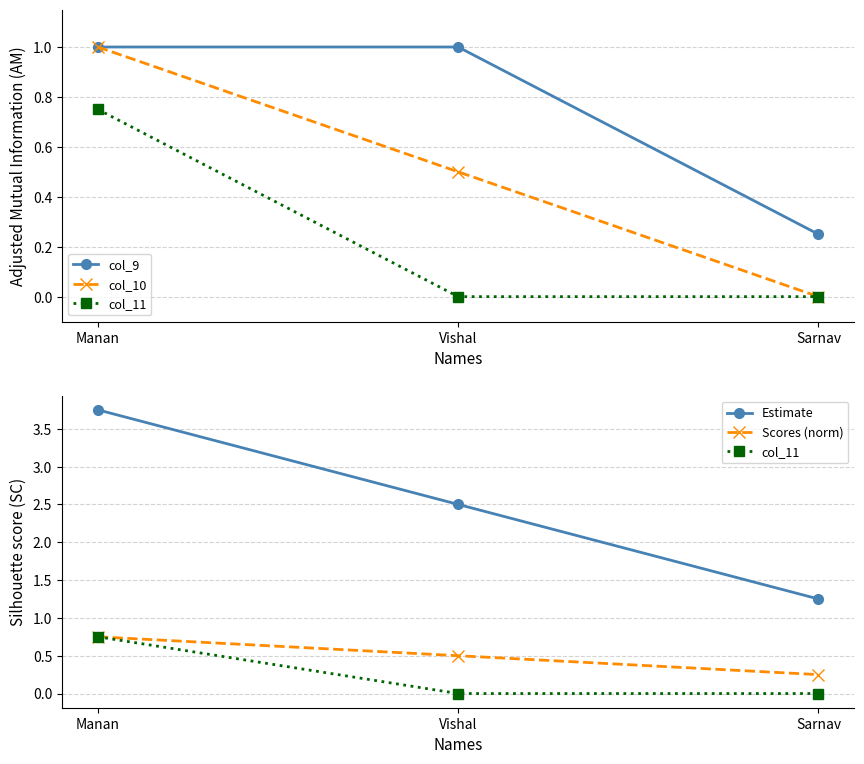

What position from the right is Sarnav?

1